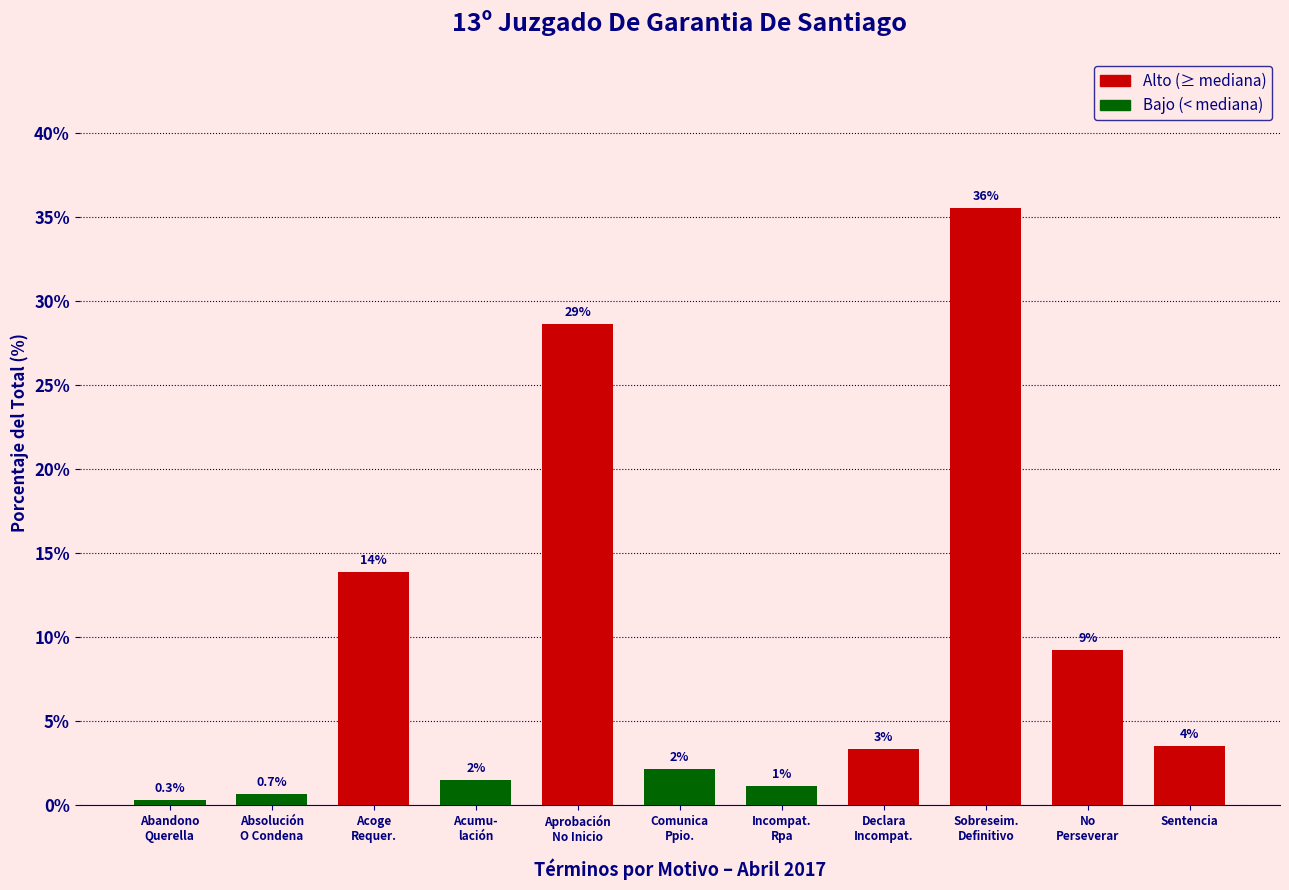

Between Aprobación
No Inicio and Incompat.
Rpa, which is larger?

Aprobación
No Inicio